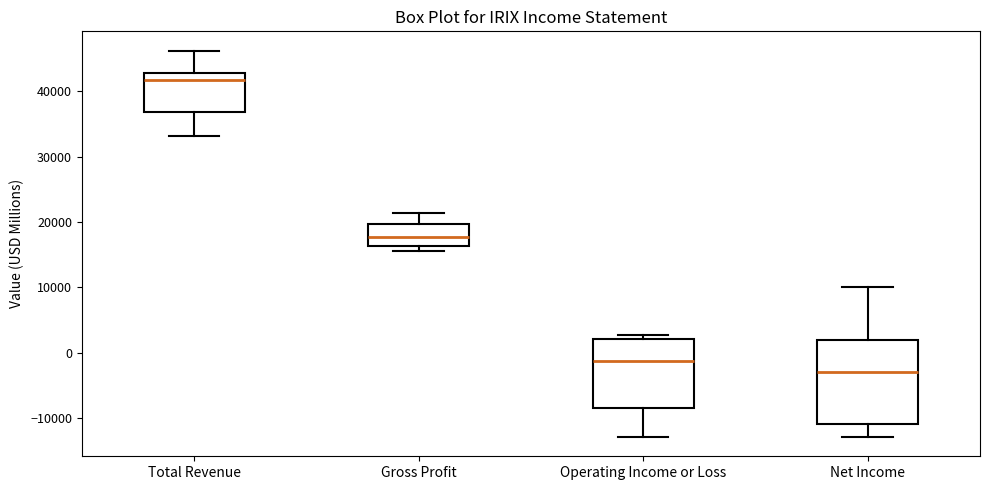

Which box is the tallest, from its lower edge to its upper edge?

Net Income